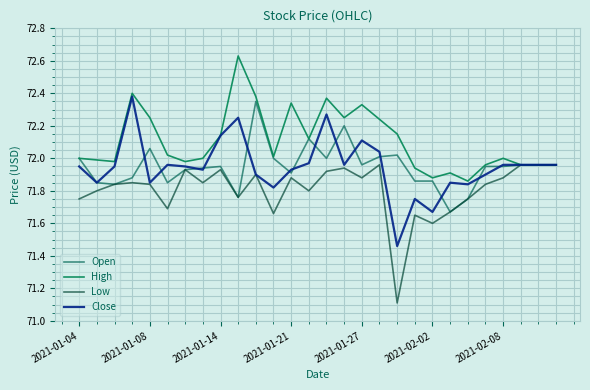

Does the chart display data point markers on the line(s)?

No